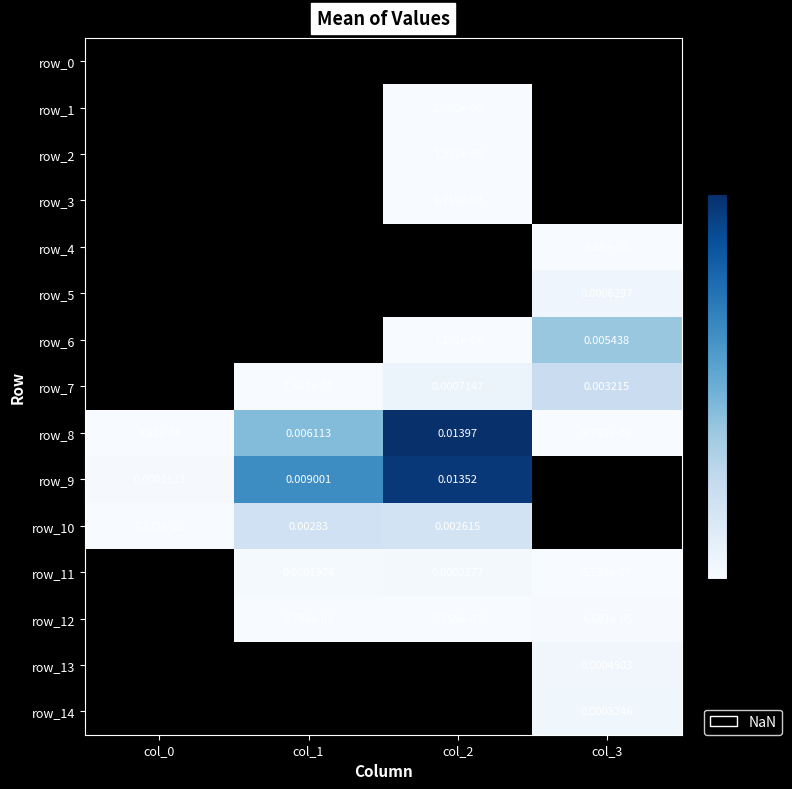

Which series has the largest total across all categories?

row_8